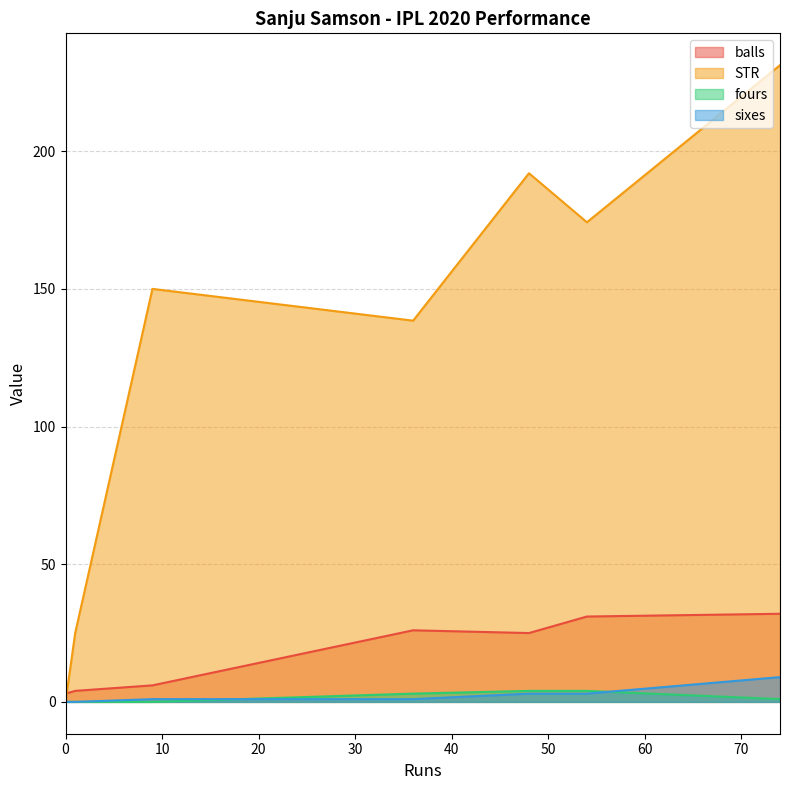

How many data points does each series have?

7